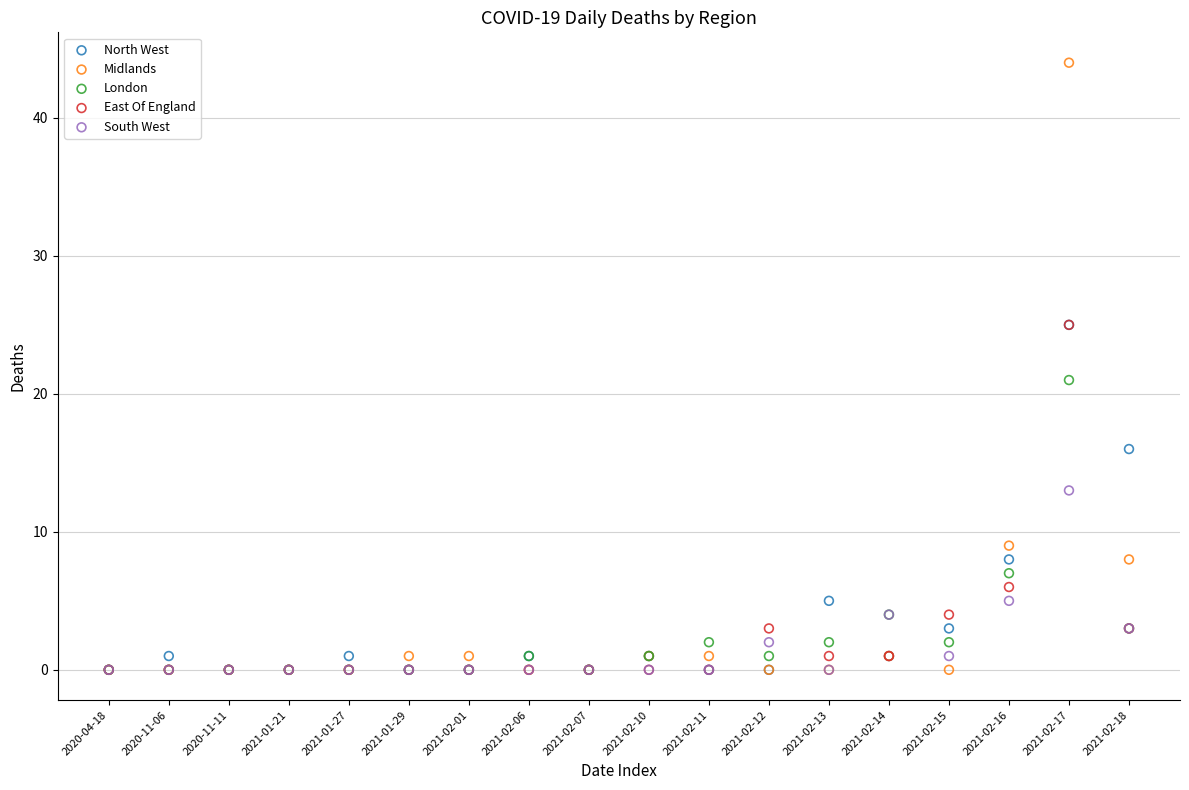

In the Midlands series, what Y value is closest to 22?

9